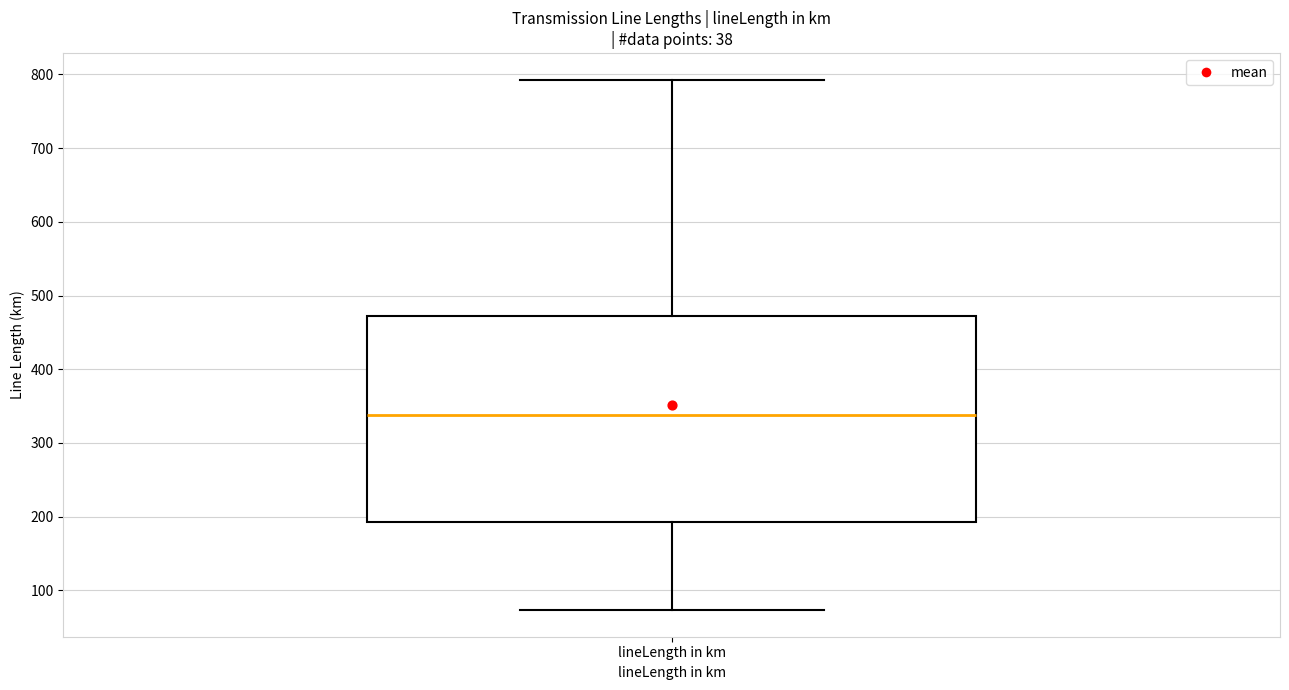

Read this box plot against the y-axis: the position of the median line, the range covered by the box, and the ends of both whiskers. The values are not printed on the chart, so give them approximately, as read against the axis.

median 340, box 190 to 470, whiskers 70 to 790